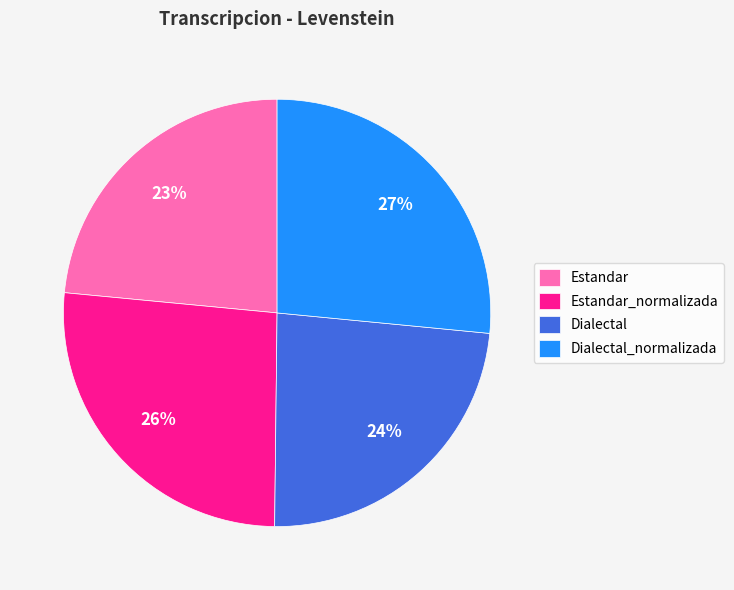

Does Dialectal_normalizada represent more than half of the total?

No